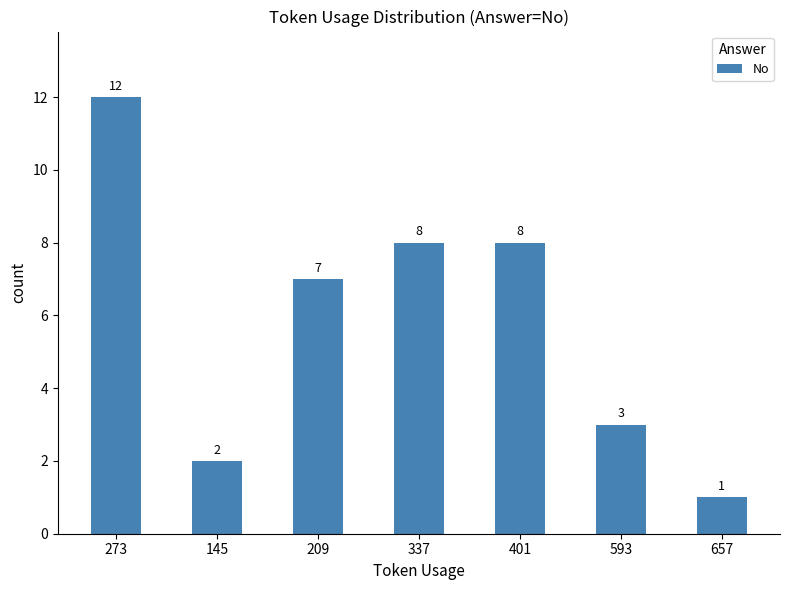

What is the ratio of the value at 593 to the value at 657?

3.0